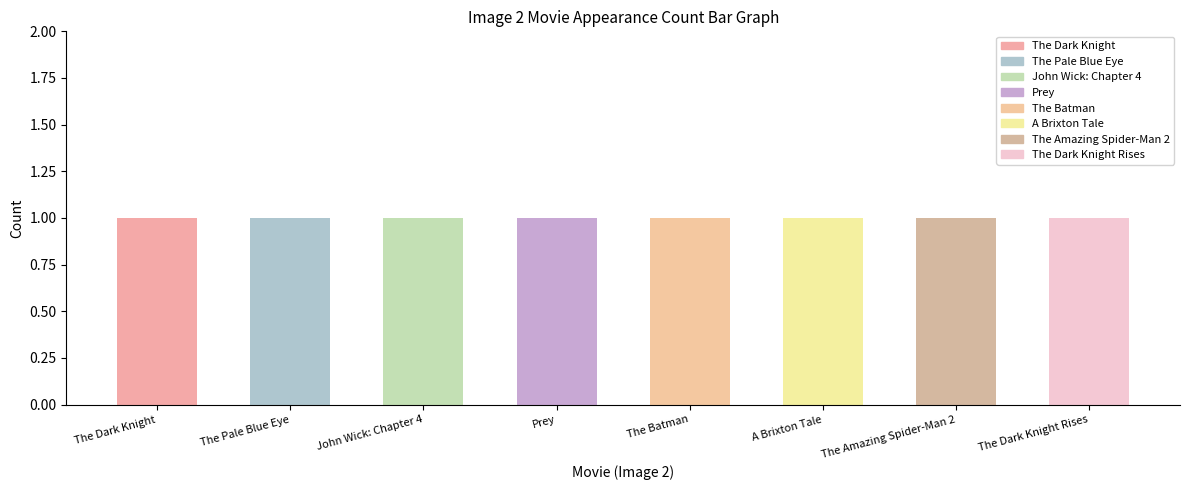

What is the average value?

1